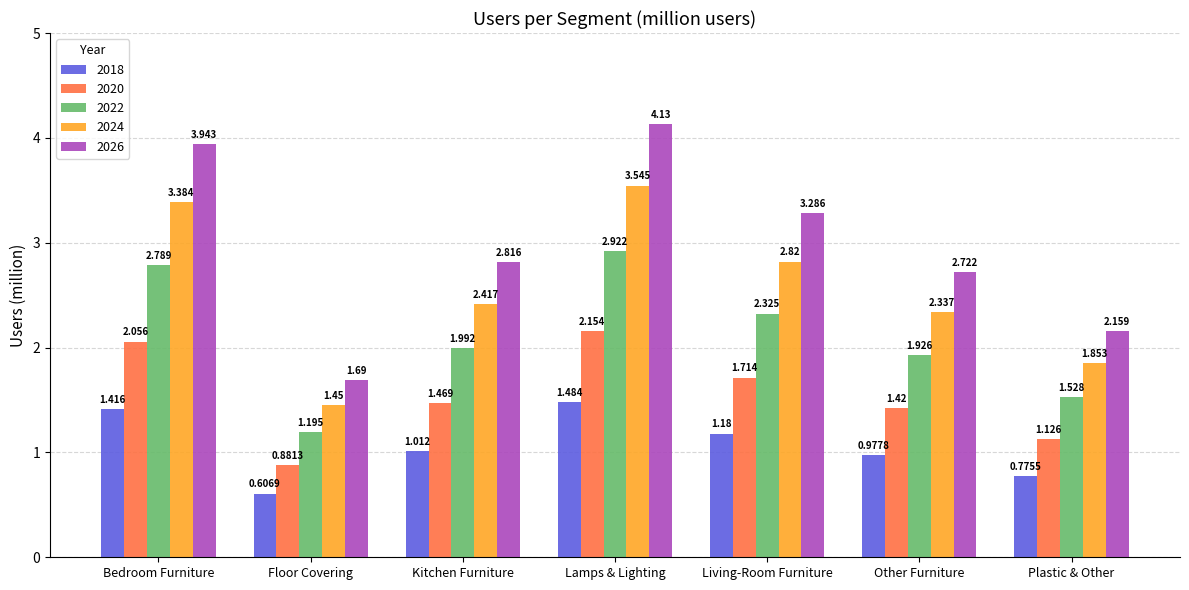

What position from the left is Living-Room Furniture?

5